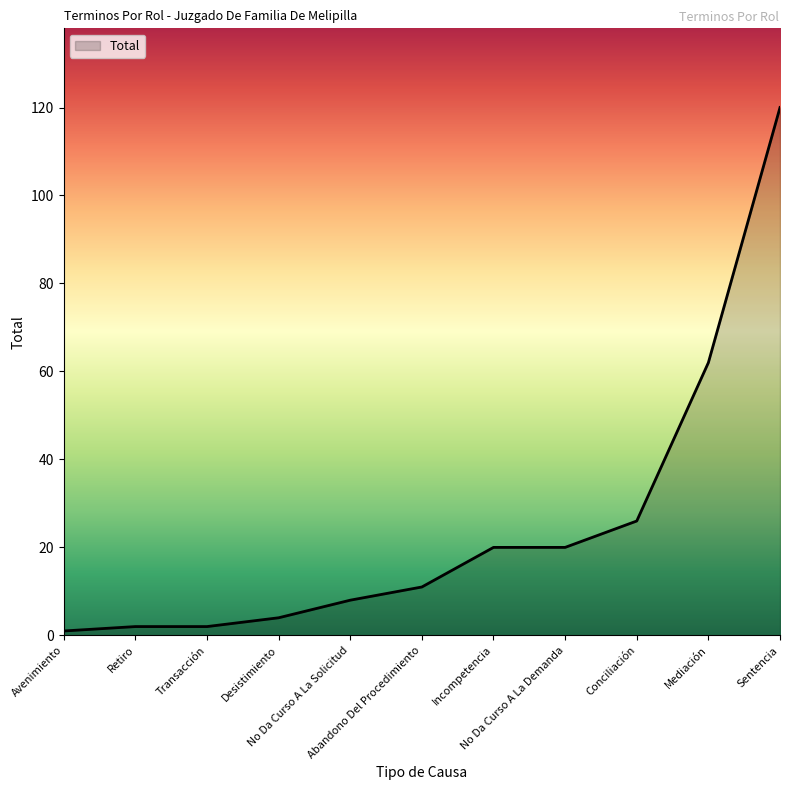

What is the greatest value displayed?

120